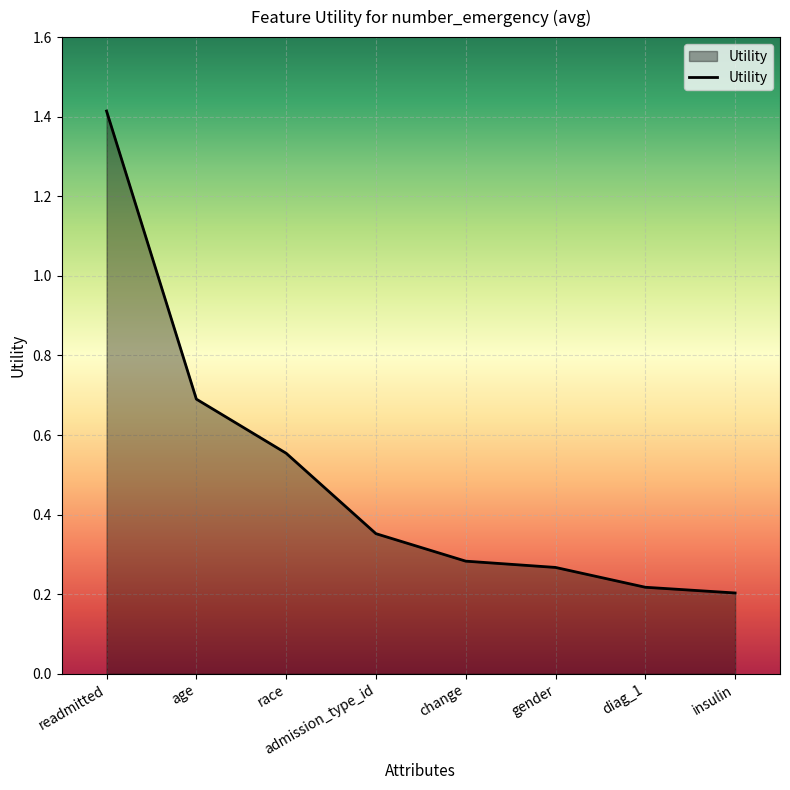

What is the sum of all values?

4.0